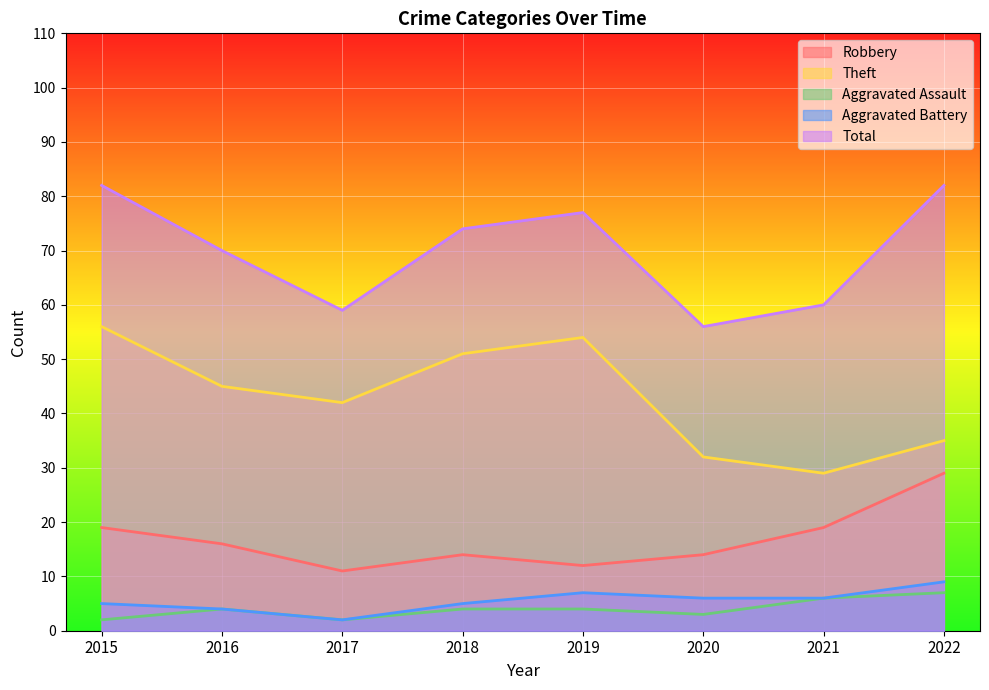

Which category has the lowest value across all series?

2015